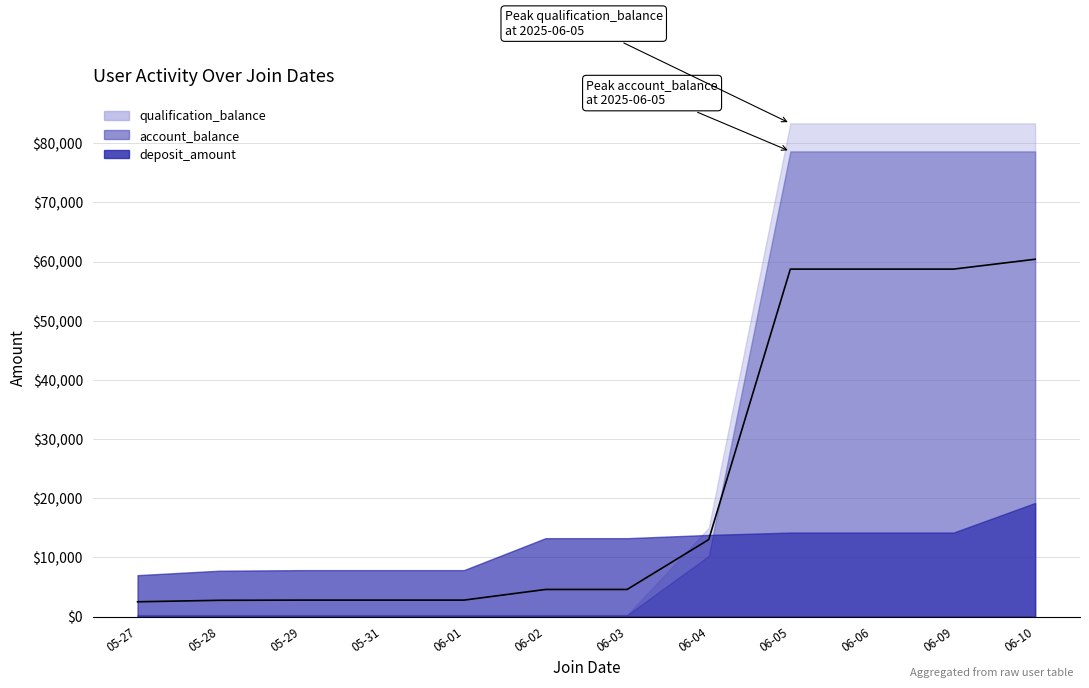

Is it true that account_balance equals 99983.0 at 2025-06-05?

False